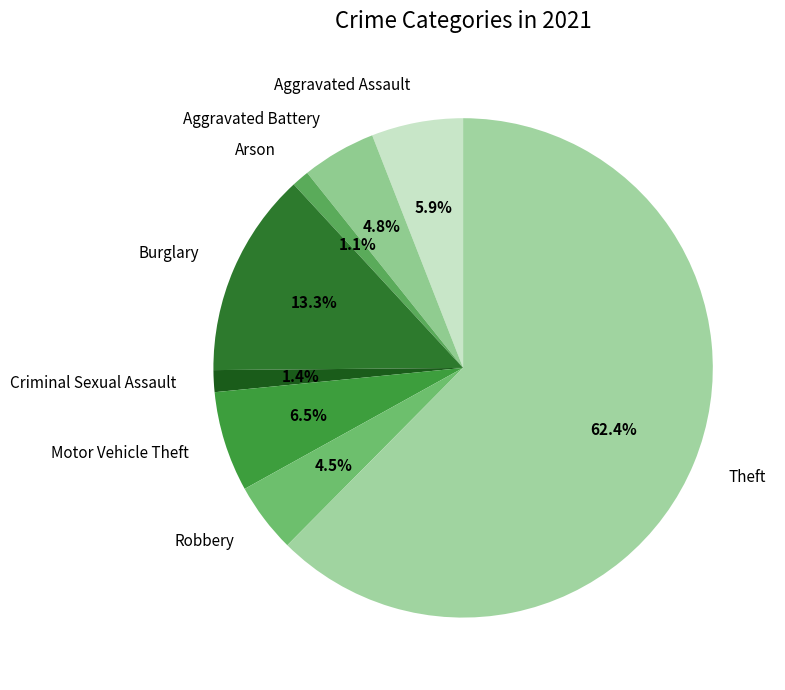

Approximately how many times larger is the value at Aggravated Assault compared to Aggravated Battery?

1.2